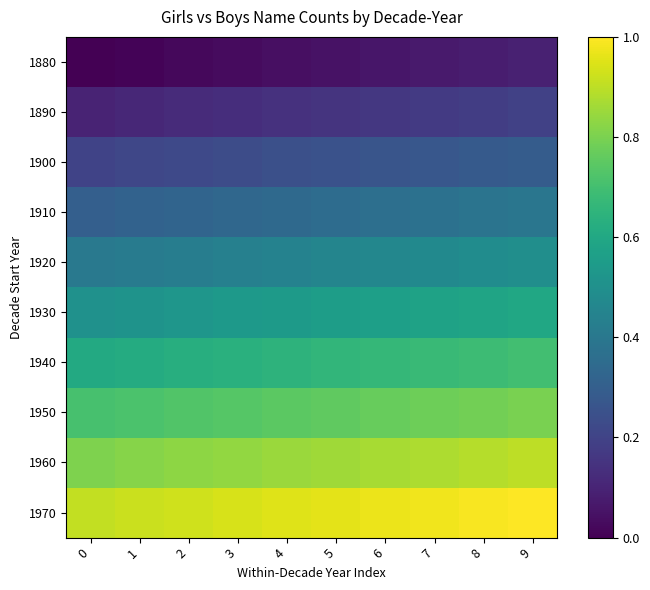

Reading left to right, what are all the values shown in this chart?

row_0: 0.0	0.0	0.0	0.0	0.0	0.1	0.1	0.1	0.1	0.1
row_1: 0.1	0.1	0.1	0.1	0.1	0.2	0.2	0.2	0.2	0.2
row_2: 0.2	0.2	0.2	0.2	0.2	0.3	0.3	0.3	0.3	0.3
row_3: 0.3	0.3	0.3	0.3	0.3	0.4	0.4	0.4	0.4	0.4
row_4: 0.4	0.4	0.4	0.4	0.4	0.5	0.5	0.5	0.5	0.5
row_5: 0.5	0.5	0.5	0.5	0.5	0.6	0.6	0.6	0.6	0.6
row_6: 0.6	0.6	0.6	0.6	0.6	0.7	0.7	0.7	0.7	0.7
row_7: 0.7	0.7	0.7	0.7	0.7	0.8	0.8	0.8	0.8	0.8
row_8: 0.8	0.8	0.8	0.8	0.8	0.9	0.9	0.9	0.9	0.9
row_9: 0.9	0.9	0.9	0.9	0.9	1.0	1.0	1.0	1.0	1.0